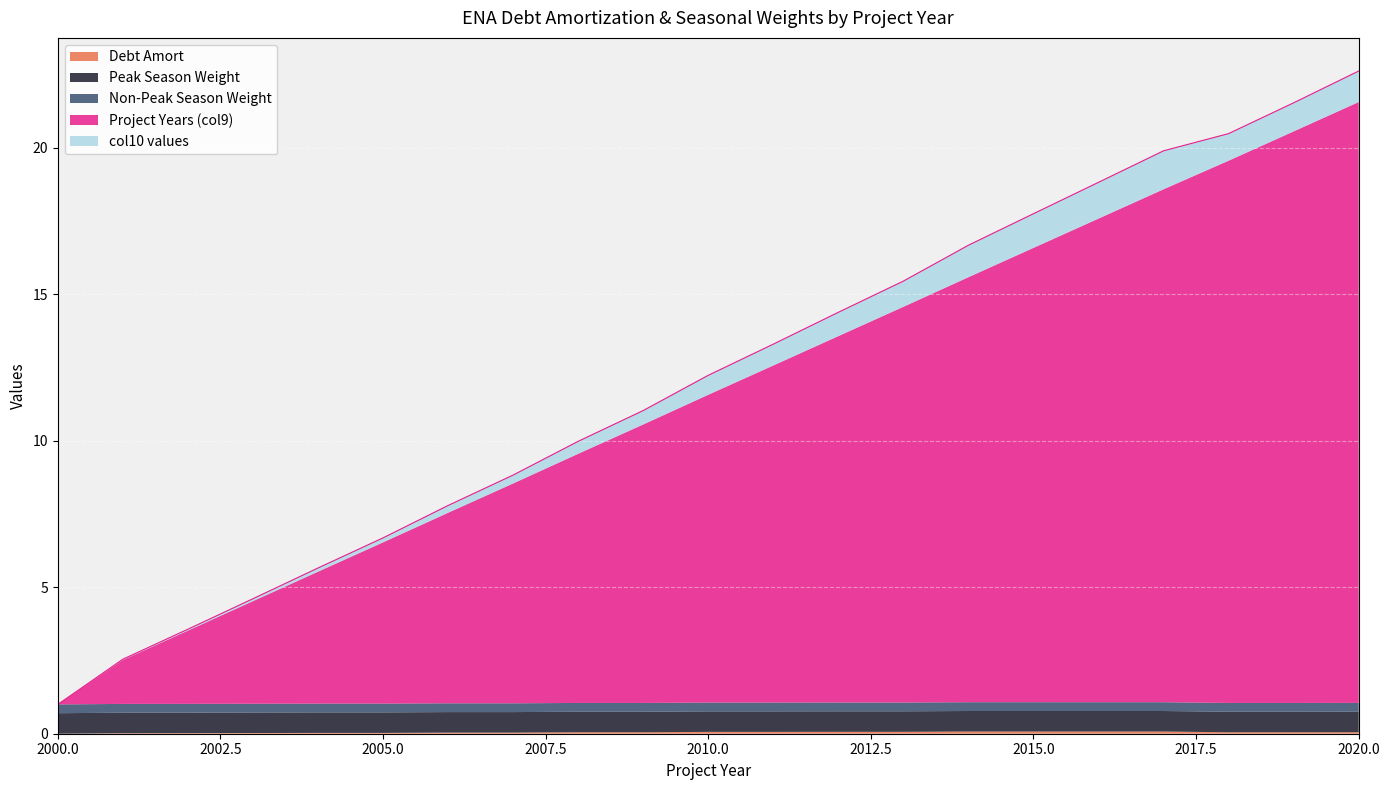

In Debt Amort, how many points are higher than both neighbors (excluding endpoints)?

1